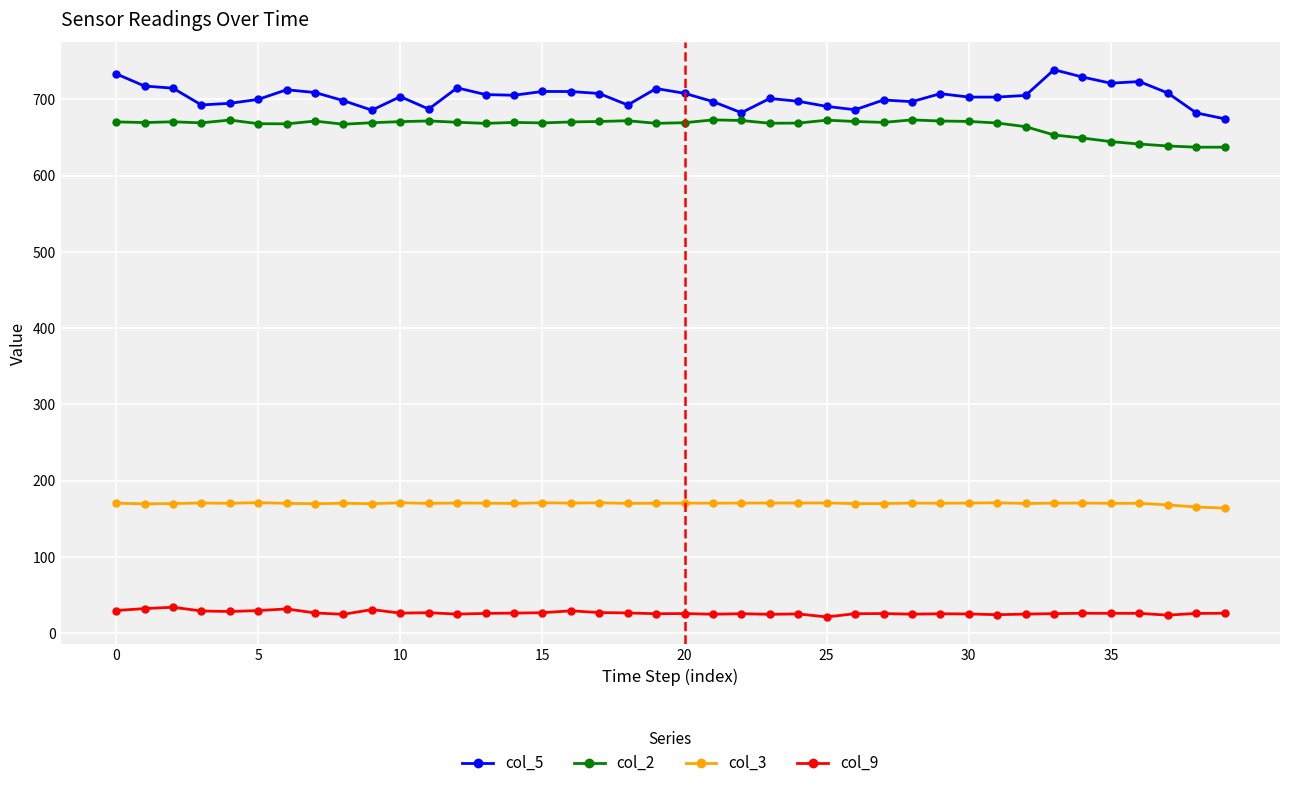

What is the maximum value for col_2?

673.0